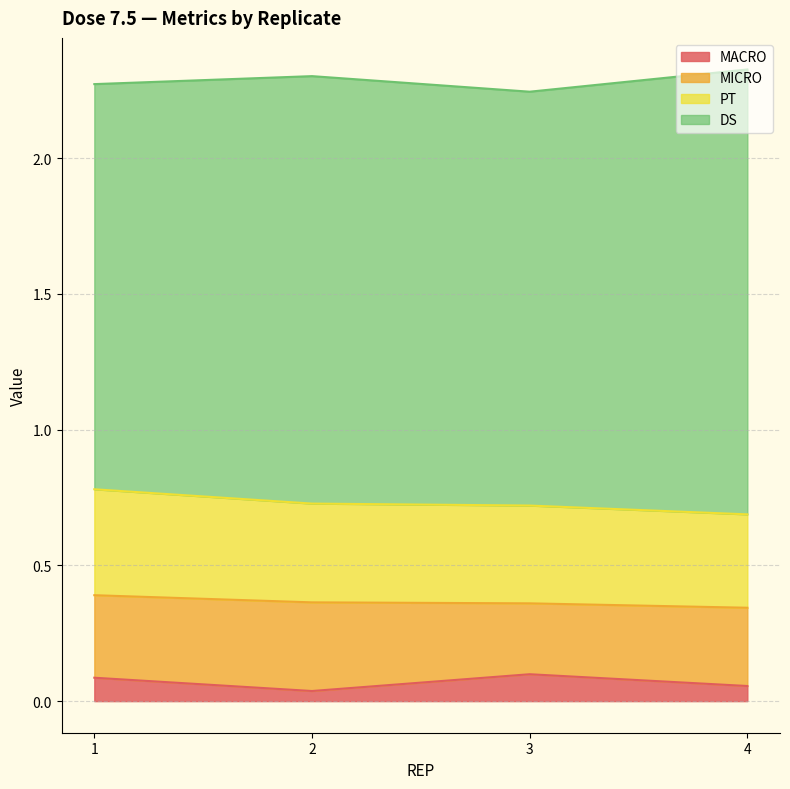

What is the value of the PT point at the 4th from the left?

0.3